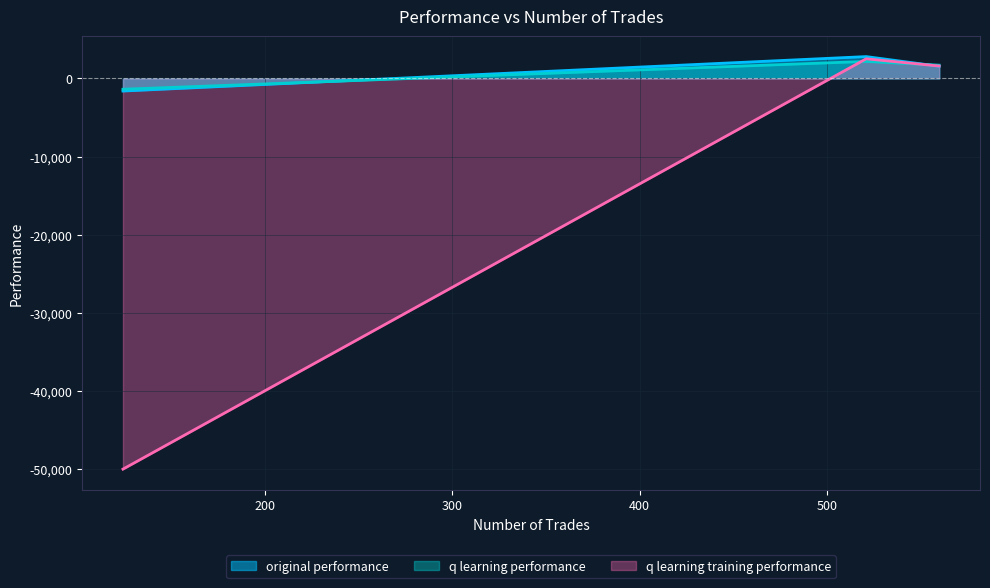

Read the original performance value at 560.

1549.0